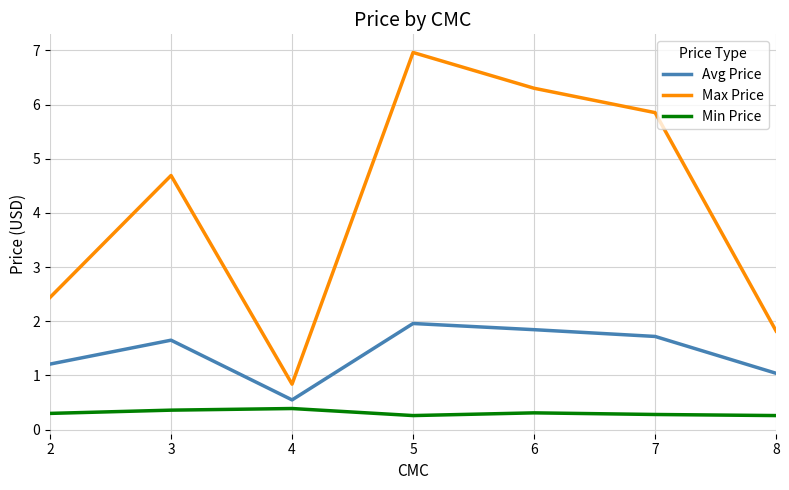

Is it true that Avg Price equals 0.4 at 2?

False